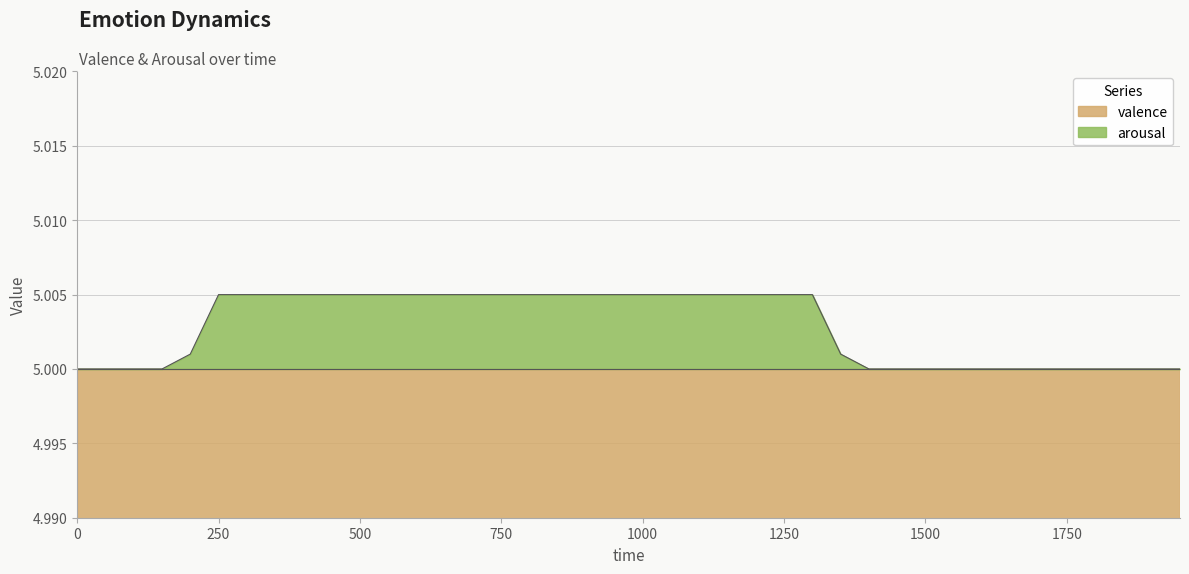

The chart shows a value of 3.2 at 350. True or false?

False